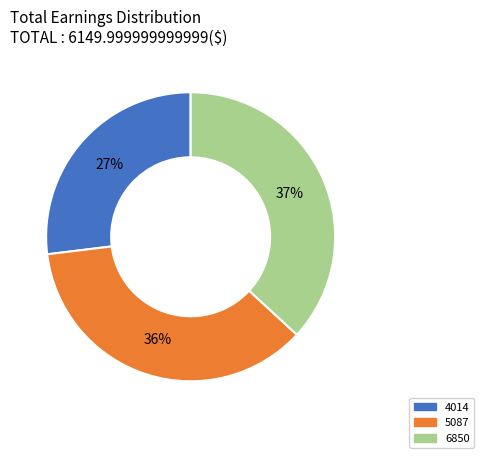

To the nearest percent, what portion does 4014 represent?

27%